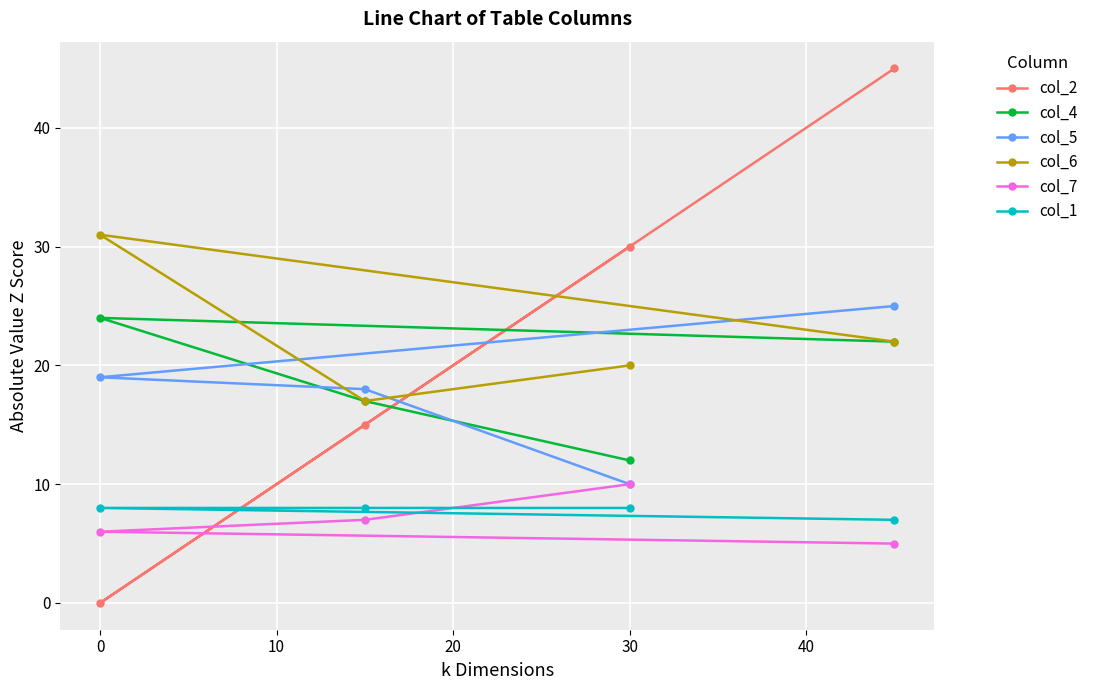

What is the greatest value displayed?

45